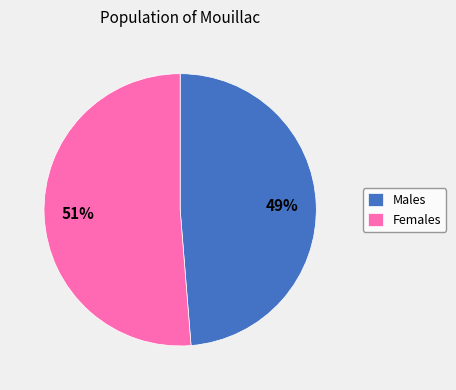

To the nearest percent, what is the average slice percentage?

50%